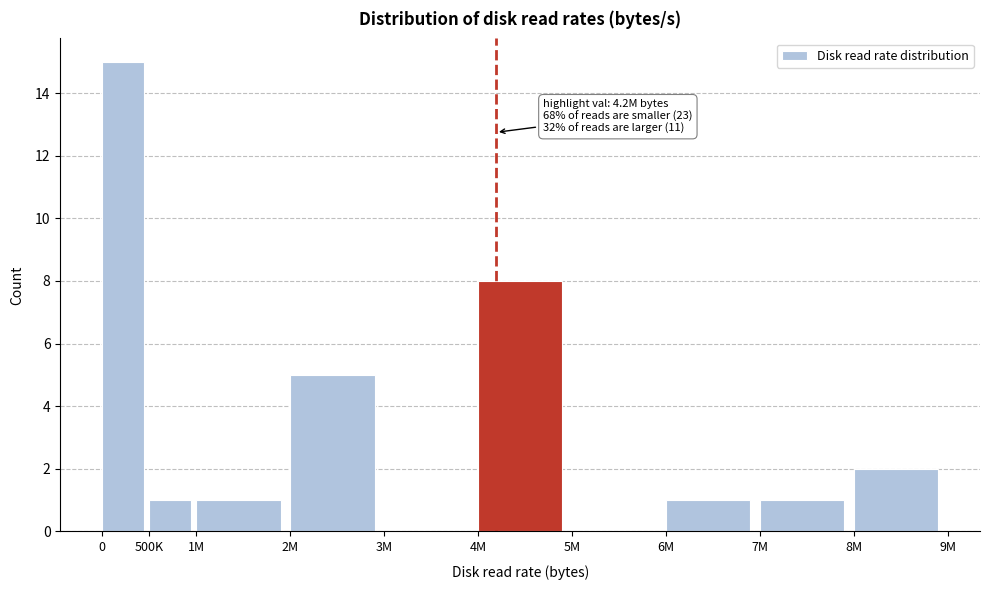

Reading left to right, extract all data points from this chart.

0=15	500K=1	1M=1	2M=5	3M=0	4M=8	5M=0	6M=1	7M=1	8M=2